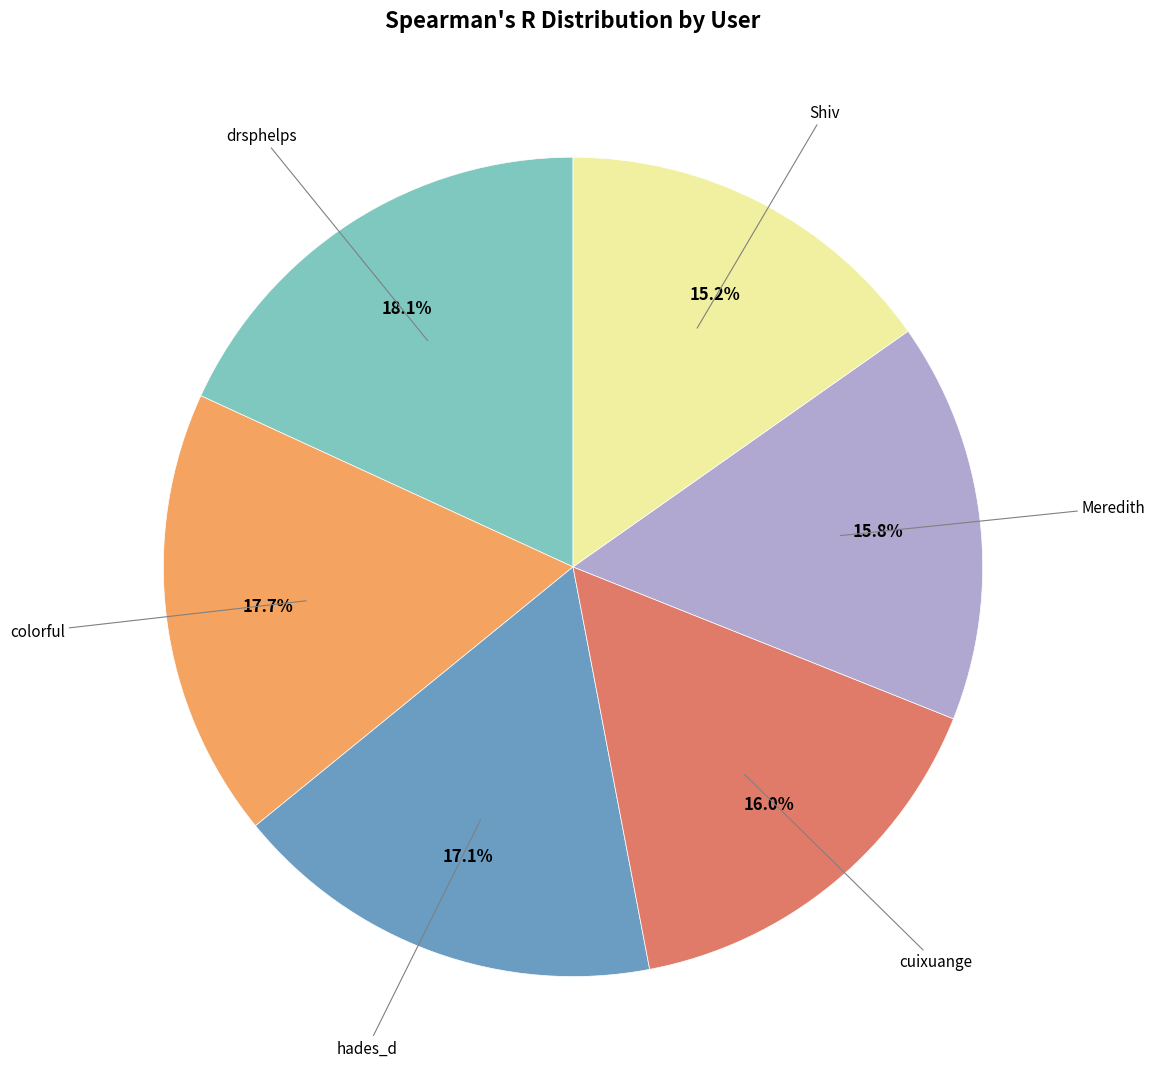

Is there any slice that represents more than half of the pie?

No